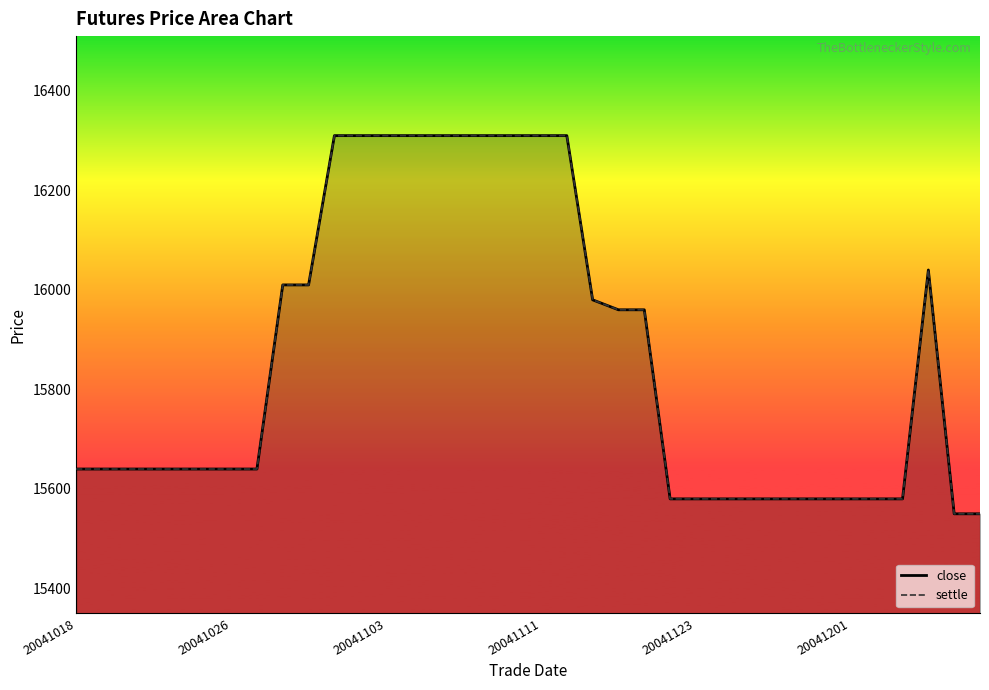

True or false: close and settle intersect in this chart.

False